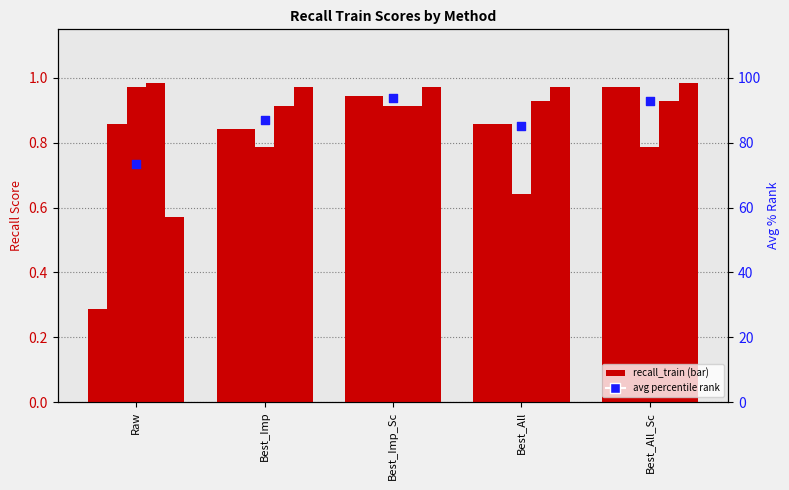

Which series contains the highest Y value?

avg percentile rank